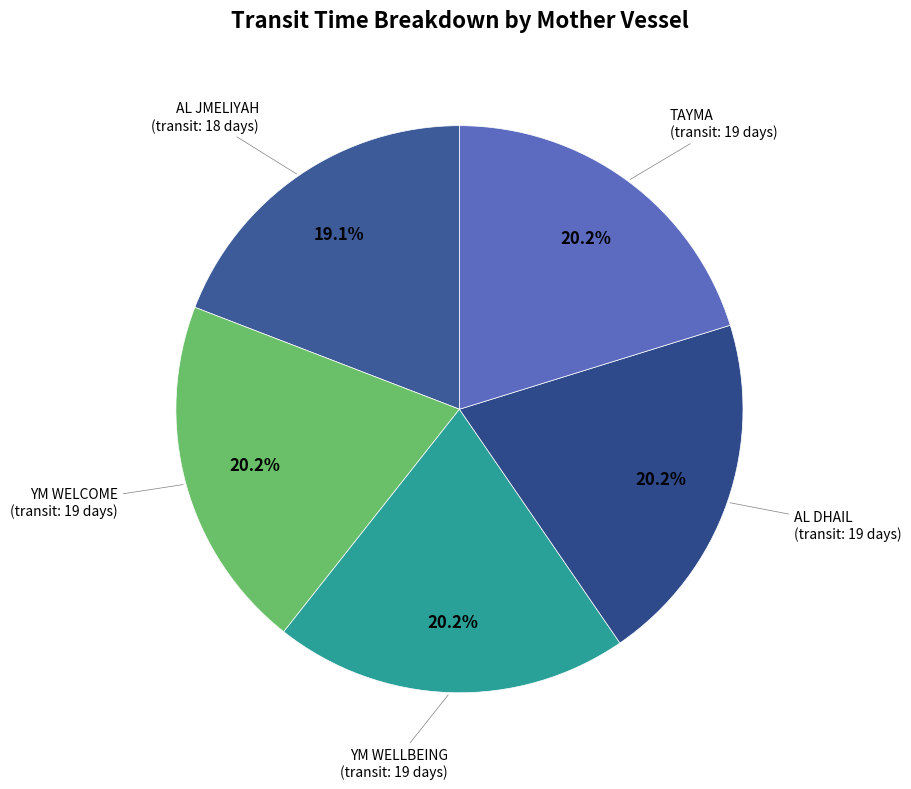

To the nearest percent, what percentage of the pie is TAYMA?

20%